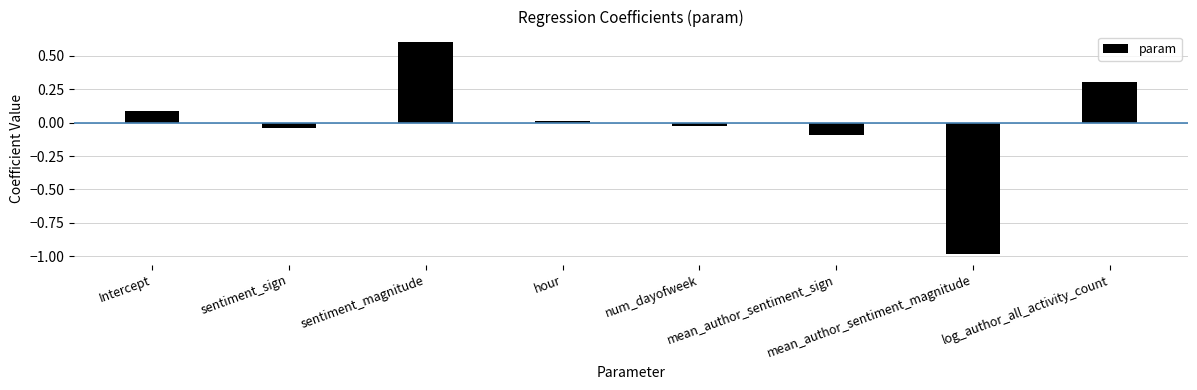

Where is the data nearest to the value 0?

hour